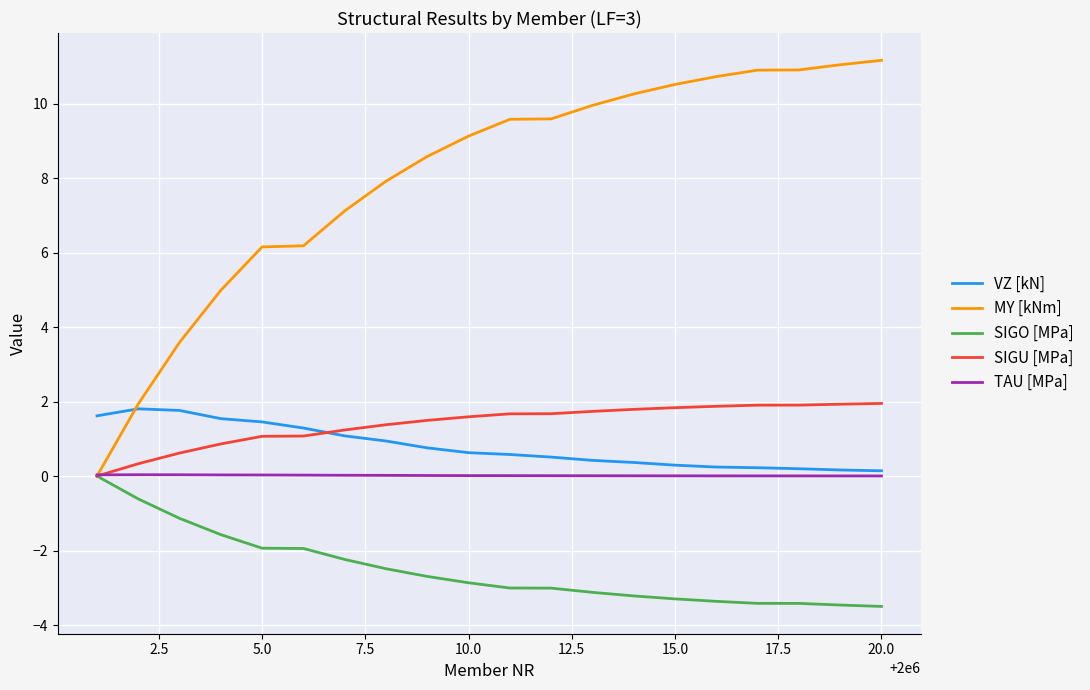

At how many categories does at least one series exceed 1?

20